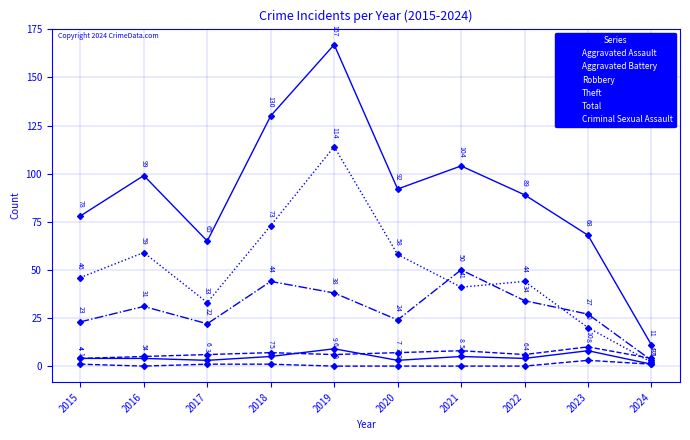

Reading left to right, list all the values displayed in this chart.

Aggravated Assault: 4	4	3	5	9	3	5	4	8	1
Aggravated Battery: 4	5	6	7	6	7	8	6	10	4
Robbery: 23	31	22	44	38	24	50	34	27	3
Theft: 46	59	33	73	114	58	41	44	20	2
Total: 78	99	65	130	167	92	104	89	68	11
Criminal Sexual Assault: 1	0	1	1	0	0	0	0	3	1